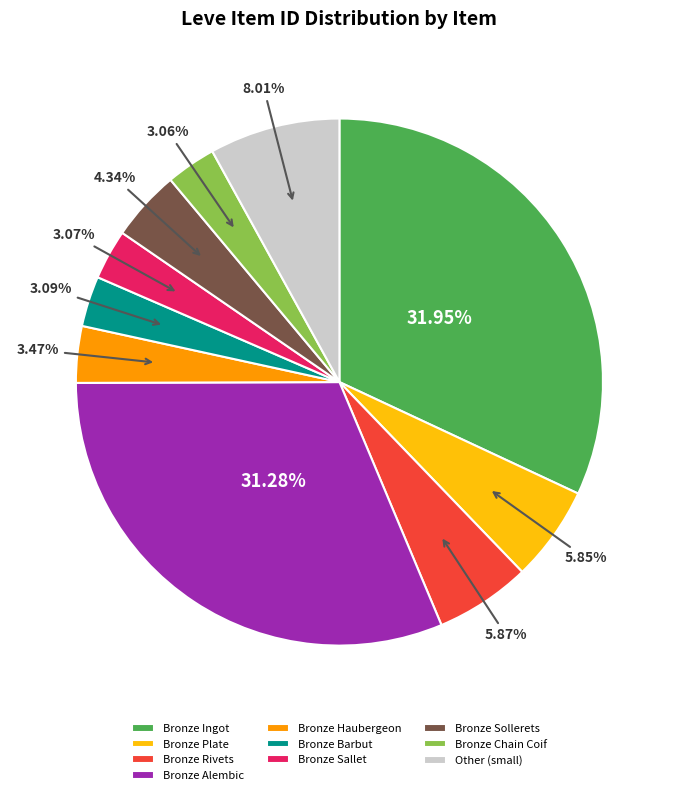

Which has a higher value, Bronze Plate or Bronze Alembic?

Bronze Alembic